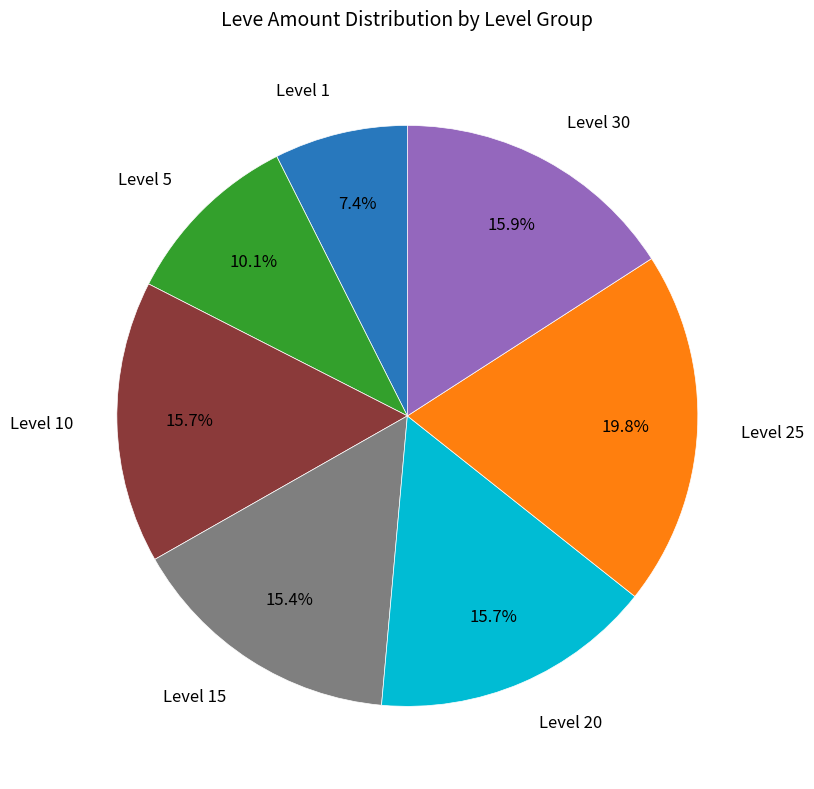

Combined, do Level 25 and Level 1 account for over 50%?

No